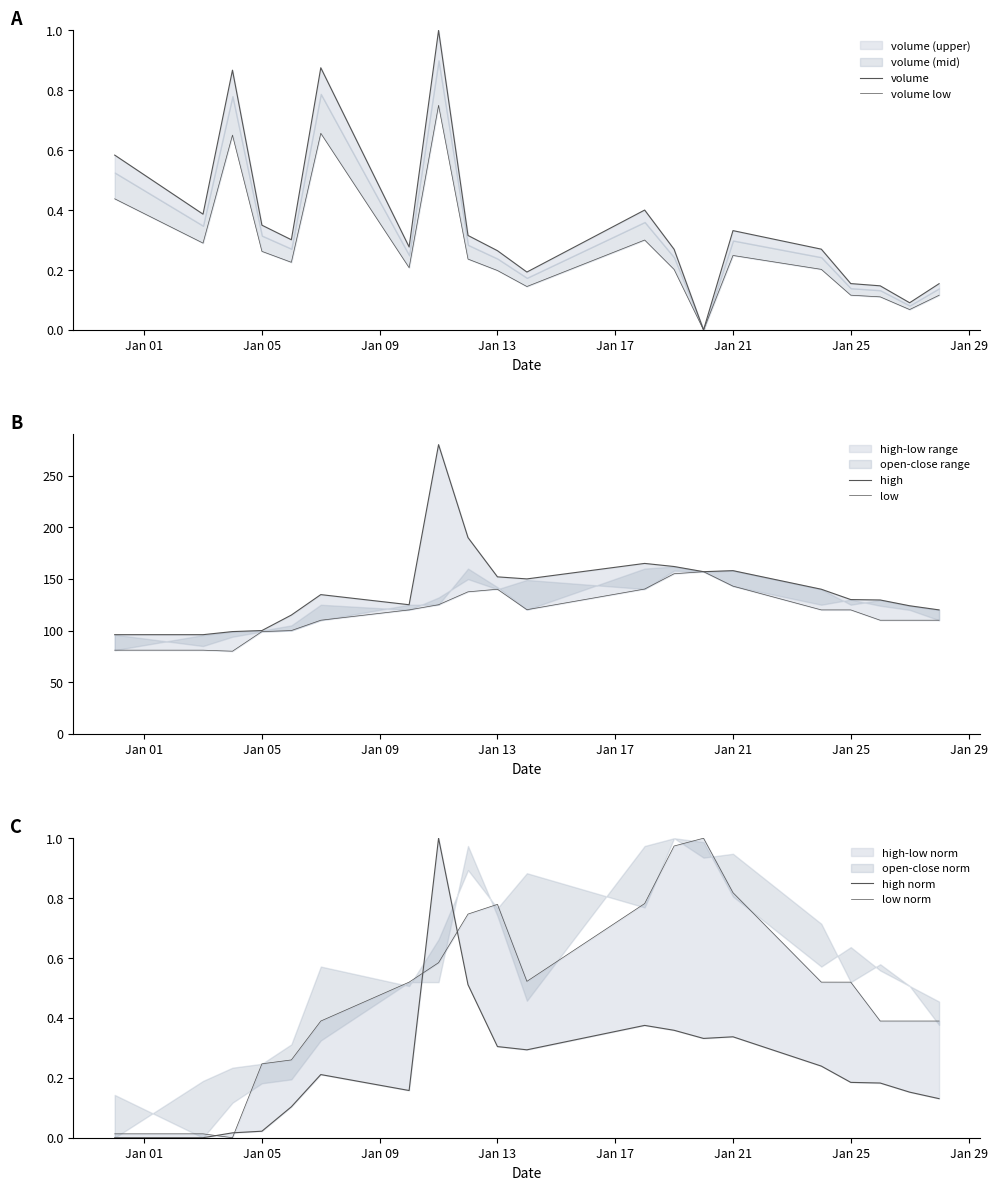

Reading left to right, list all the values displayed in this chart.

volume: 0.6	0.4	0.9	0.3	0.3	0.9	0.3	1.0	0.3	0.3	0.2	0.4	0.3	0.0	0.3	0.3	0.2	0.1	0.1	0.2
volume low: 0.4	0.3	0.7	0.3	0.2	0.7	0.2	0.8	0.2	0.2	0.1	0.3	0.2	0.0	0.2	0.2	0.1	0.1	0.1	0.1
high: 96.0	96.0	99.0	100.0	115.0	134.8	125.0	280.0	190.0	152.0	150.0	165.0	162.0	157.0	158.0	140.0	130.0	129.6	124.0	120.0
low: 81.0	81.0	80.0	99.0	100.0	110.0	120.0	125.0	137.5	140.0	120.2	140.2	155.0	157.0	143.0	120.0	120.0	110.0	110.0	110.0
high norm: 0.0	0.0	0.0	0.0	0.1	0.2	0.2	1.0	0.5	0.3	0.3	0.4	0.4	0.3	0.3	0.2	0.2	0.2	0.2	0.1
low norm: 0.0	0.0	0.0	0.2	0.3	0.4	0.5	0.6	0.7	0.8	0.5	0.8	1.0	1.0	0.8	0.5	0.5	0.4	0.4	0.4